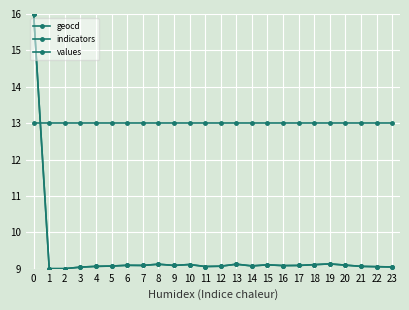

Does the chart have visible grid lines?

Yes